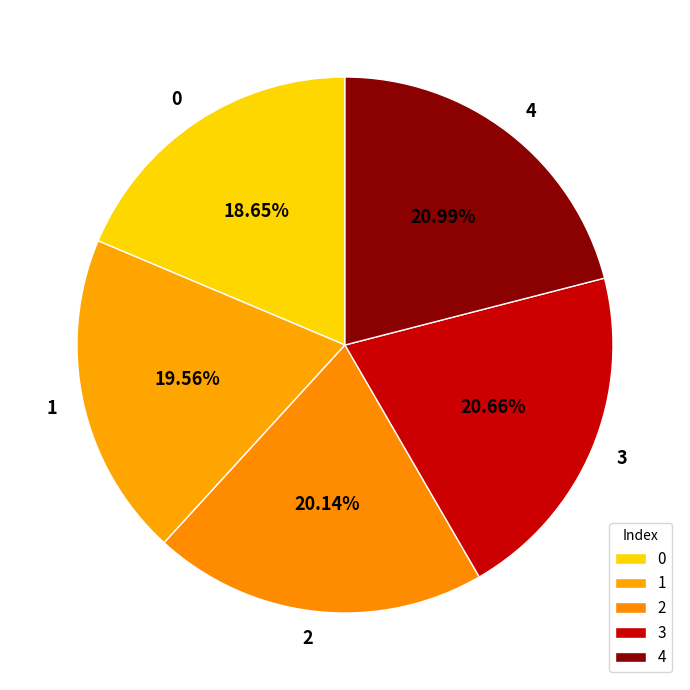

Does any single category account for the majority?

No